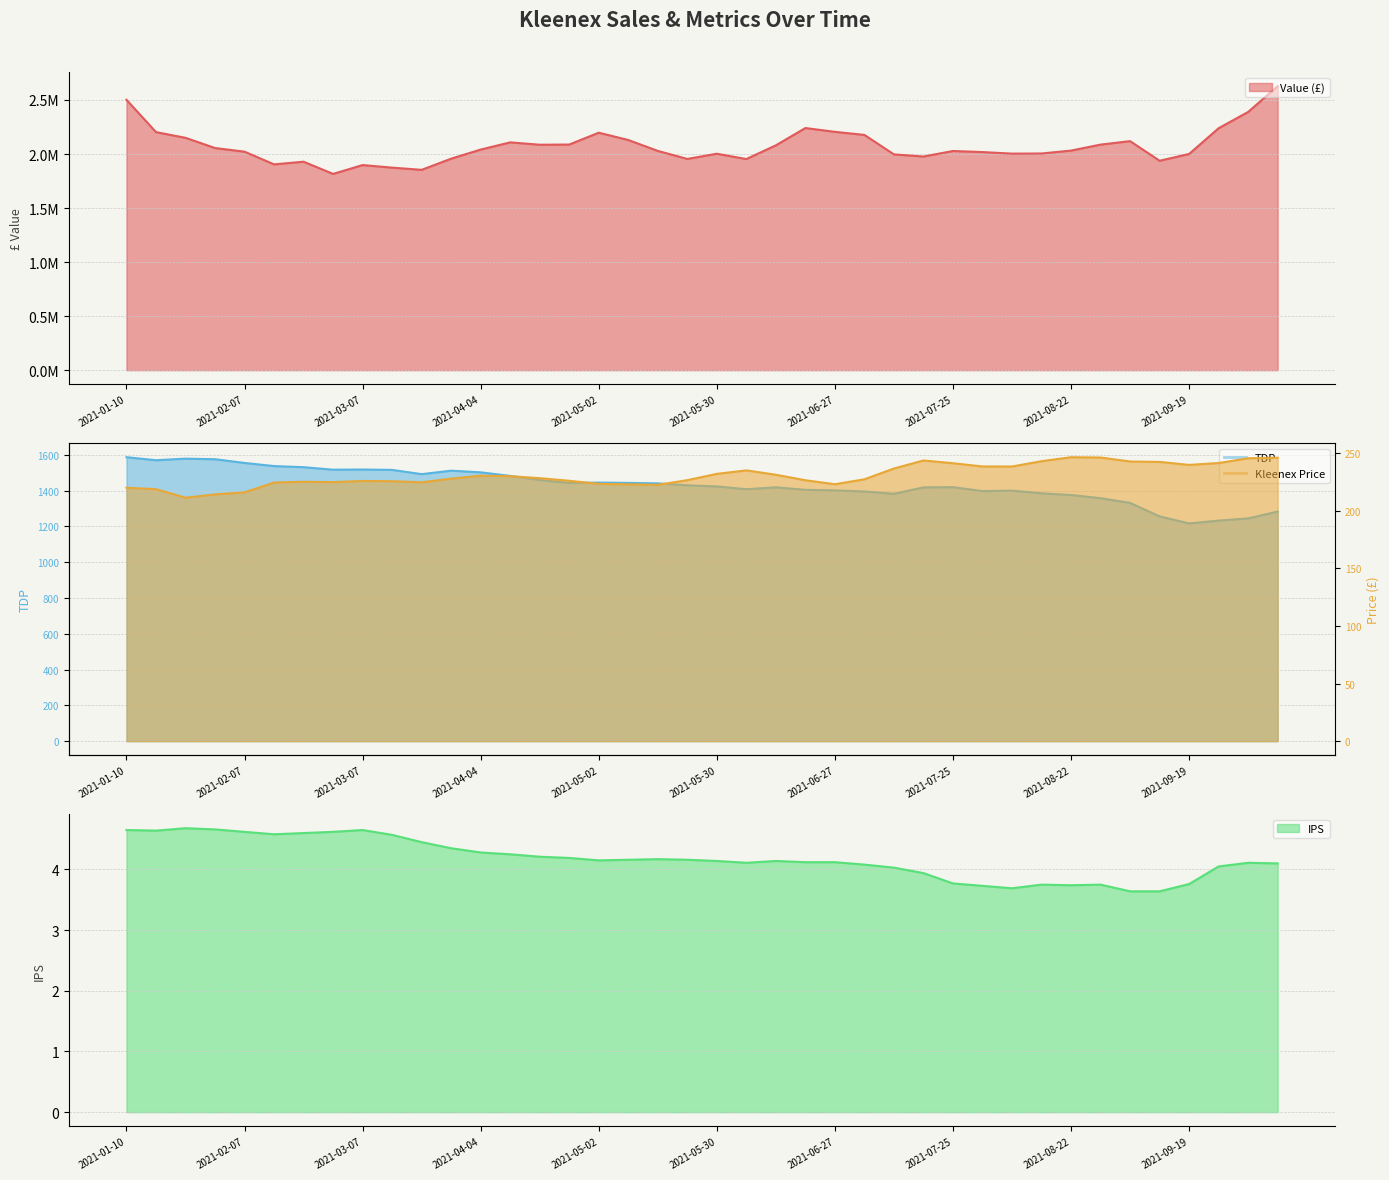

Which has a higher value, 2021-03-21 or 2021-01-10?

2021-01-10